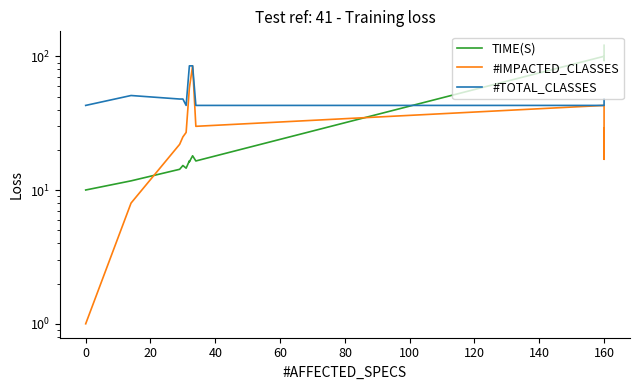

What is the difference between the maximum and minimum values in the #TOTAL_CLASSES series?

42.0